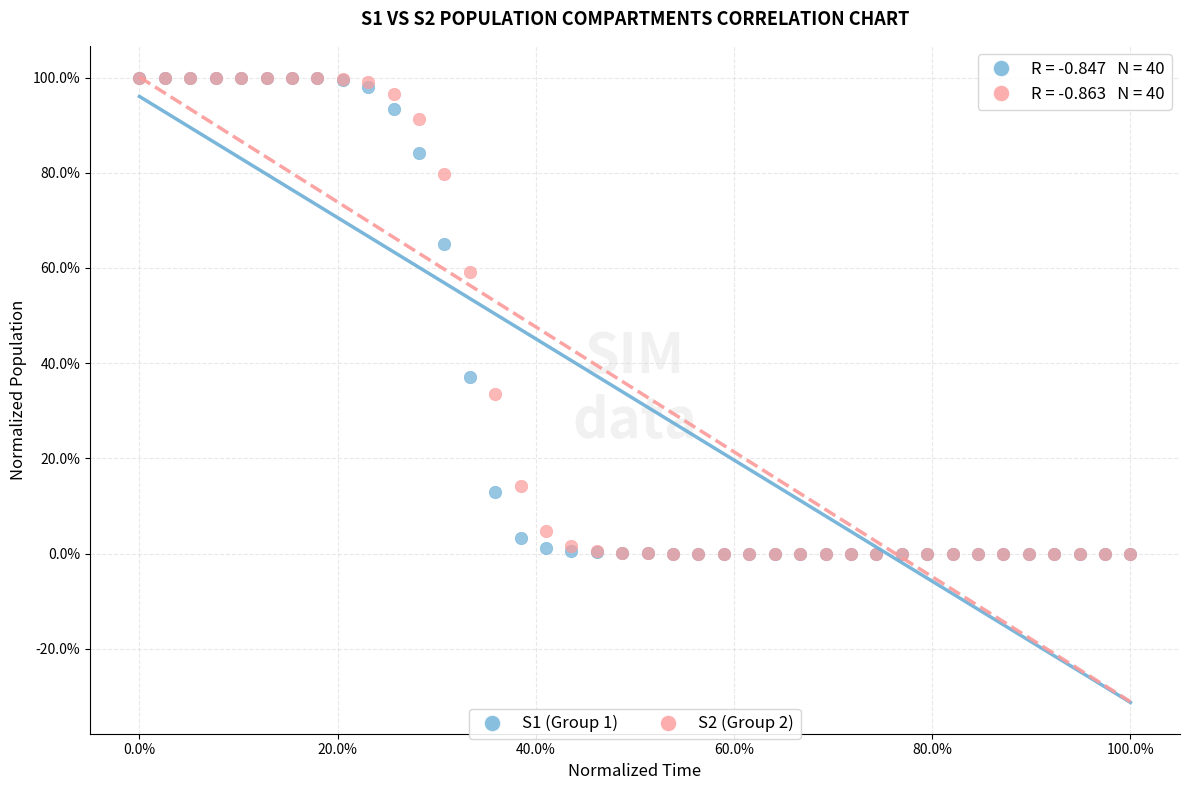

What are all the series names shown in the legend?

S1 (Group 1), S2 (Group 2)